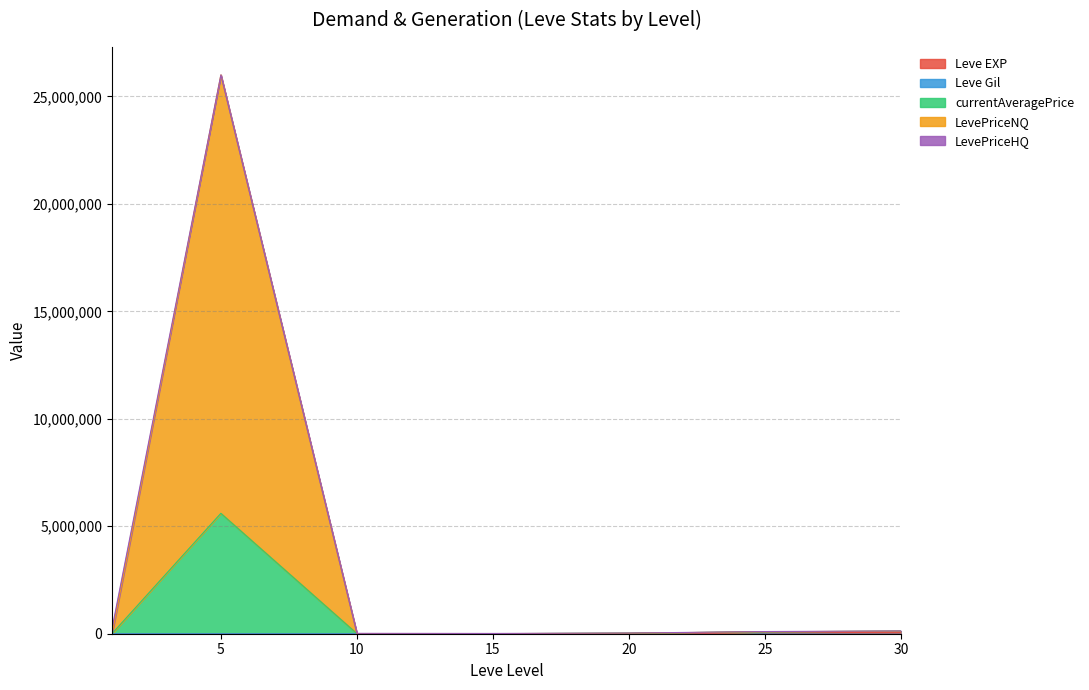

Where is Leve EXP nearest to the value 33610?

25